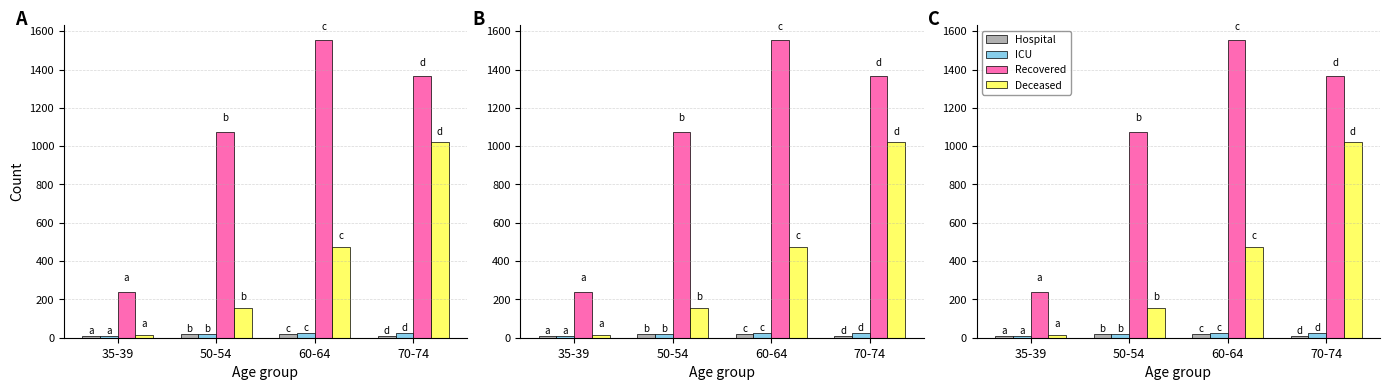

Is the value of Recovered at 35-39 greater than the value of Hospital at 60-64?

Yes